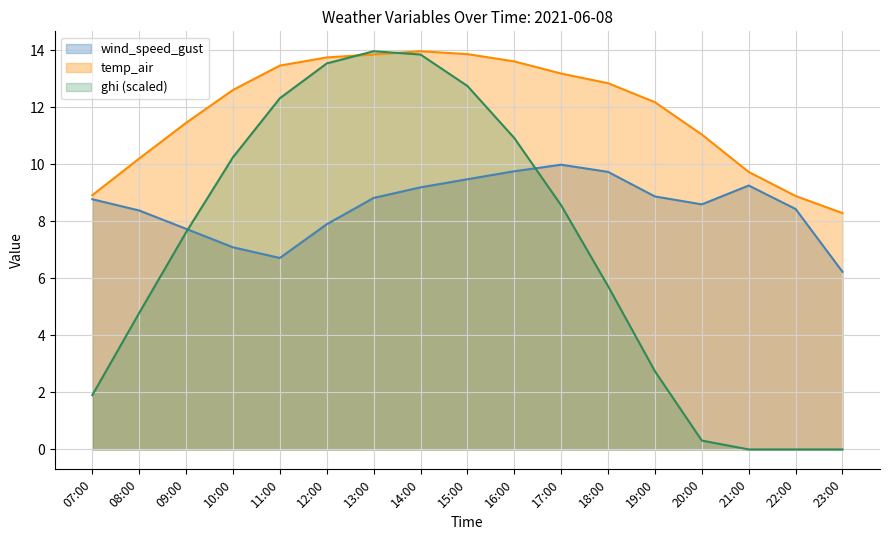

Does the chart have visible grid lines?

Yes